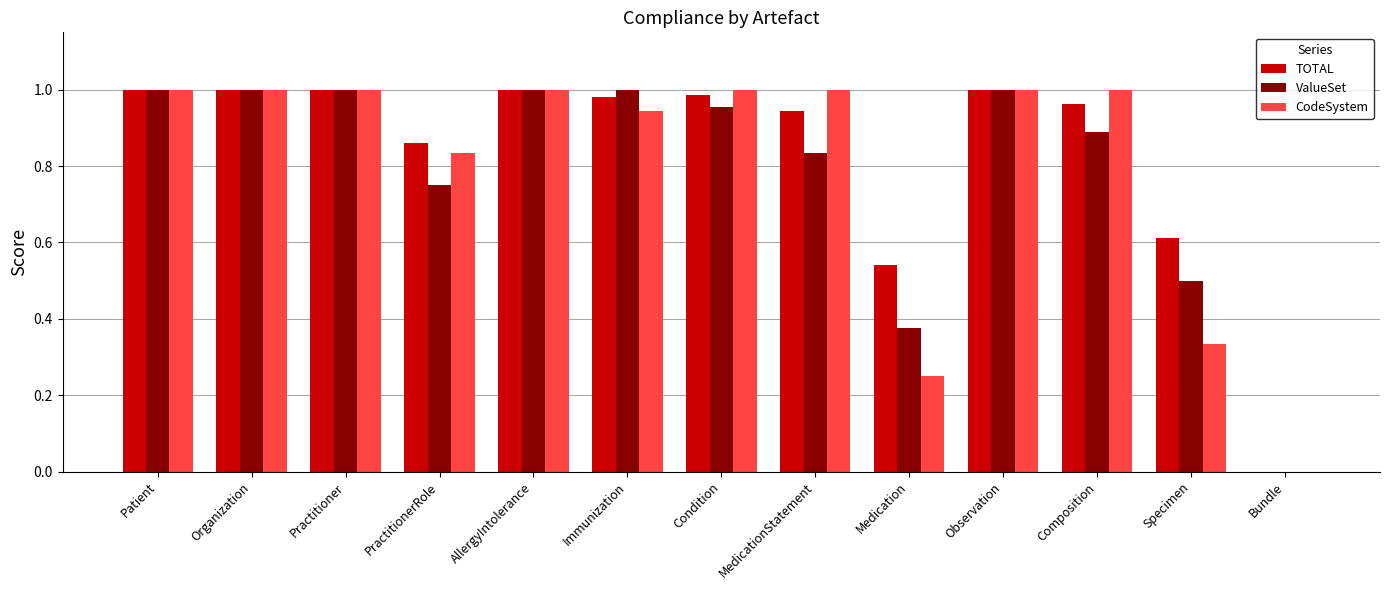

The ValueSet series shows 1.5 at Patient. True or false?

False